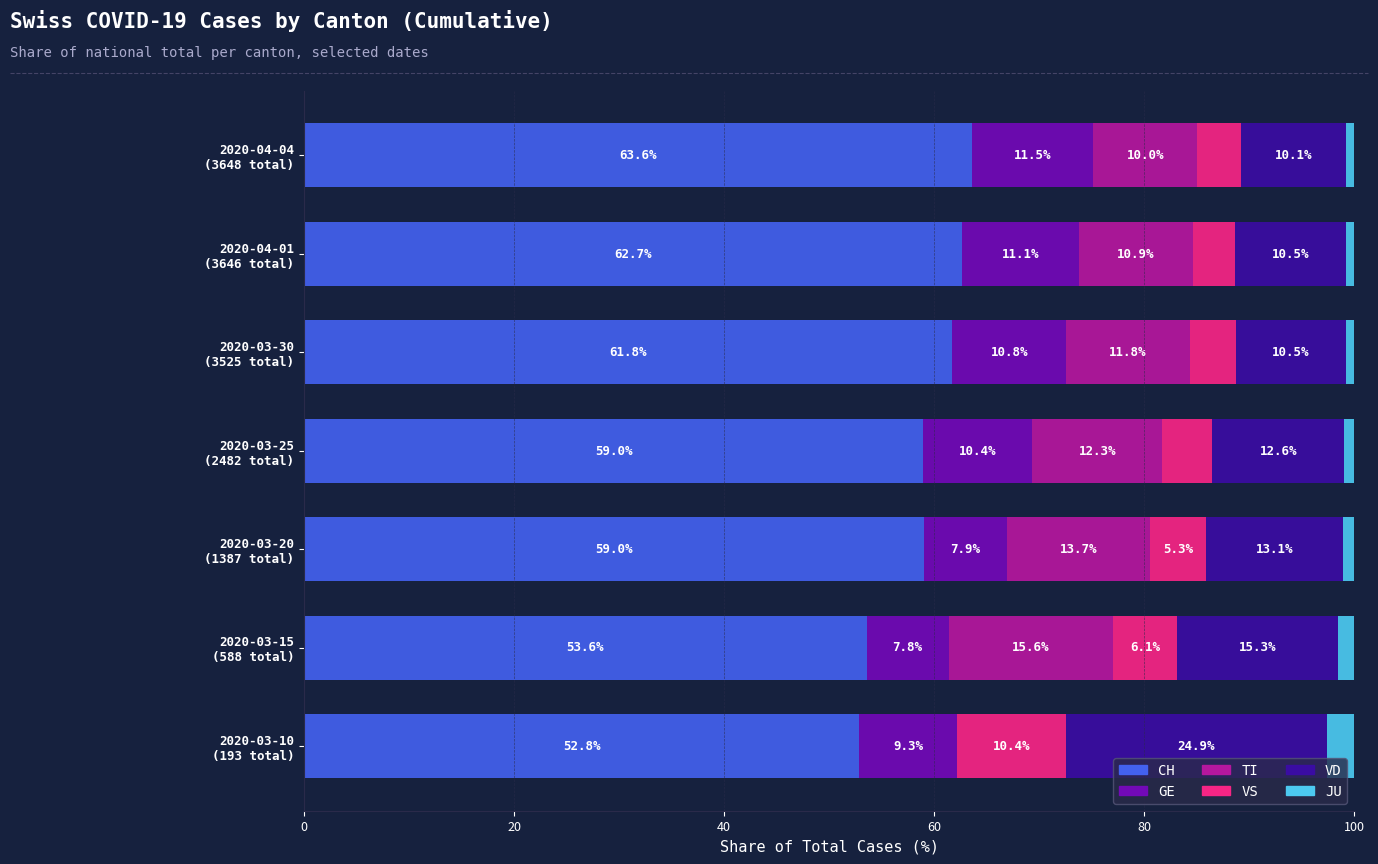

What is the highest value of the CH series?

63.6